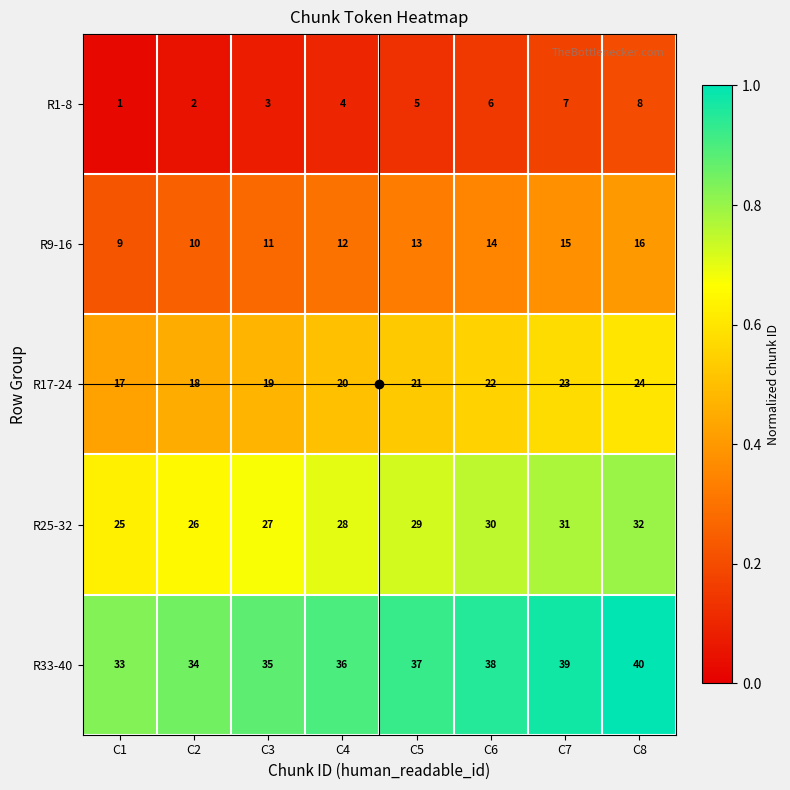

What is the sum of all R1-8 values?

36